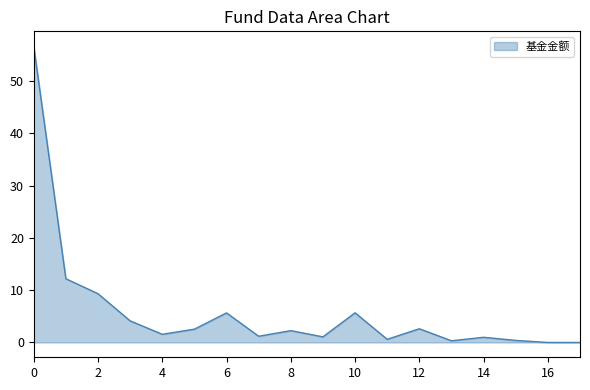

What is the greatest value displayed?

56.6